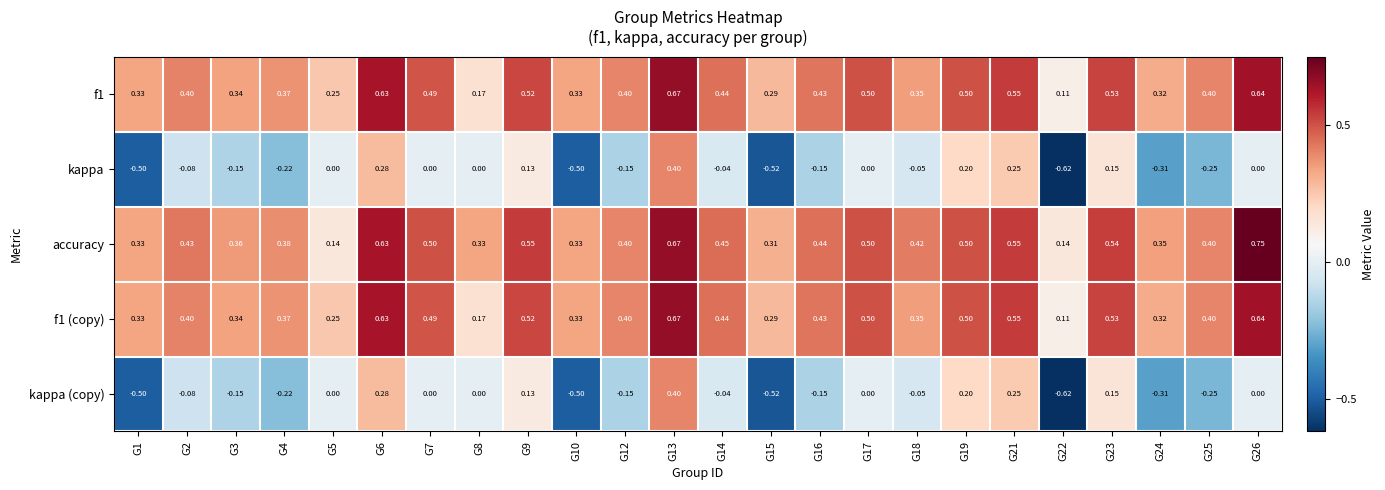

Which series has the largest total across all categories?

accuracy